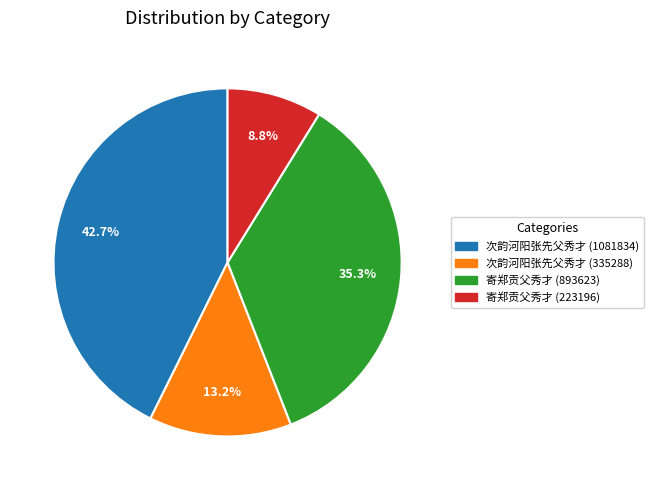

Between 次韵河阳张先父秀才 (335288) and 寄郑贡父秀才 (223196), which is larger?

次韵河阳张先父秀才 (335288)